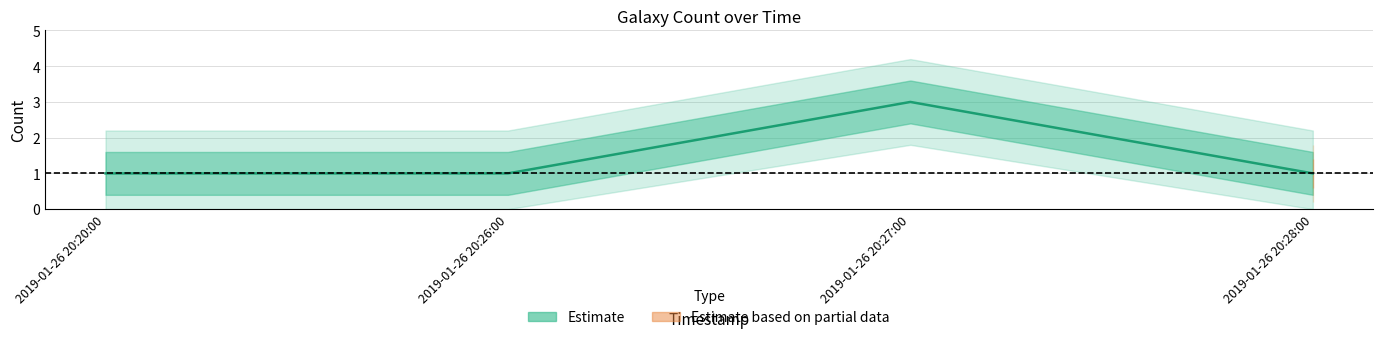

Is it true that the value at 2019-01-26 20:20:00 is 0?

False